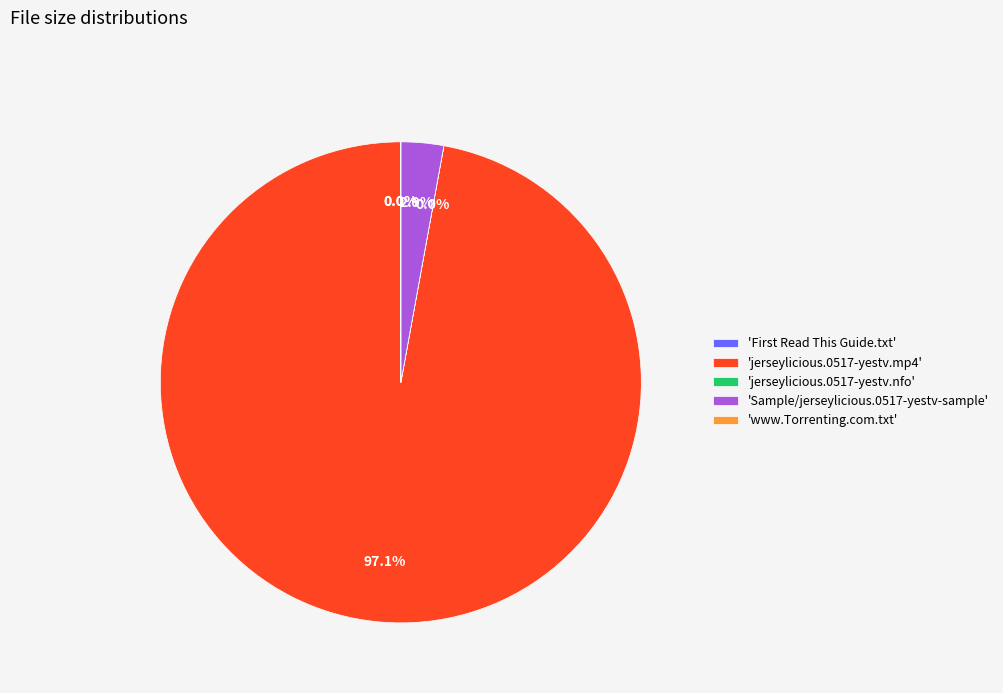

Which slice is the largest?

'jerseylicious.0517-yestv.mp4'